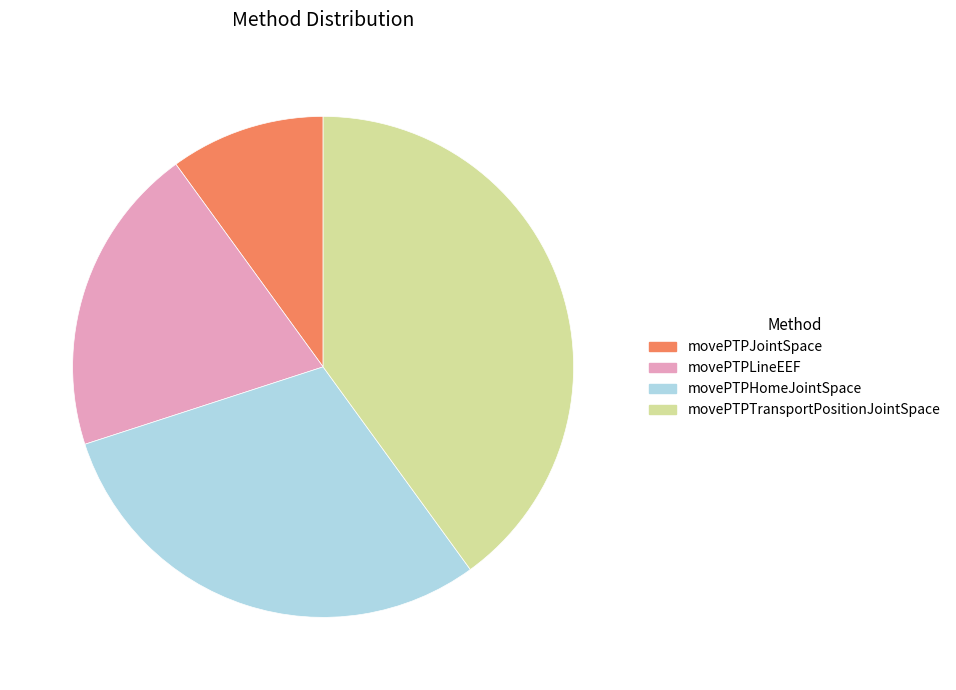

Rank the categories by value from highest to lowest.

movePTPTransportPositionJointSpace, movePTPHomeJointSpace, movePTPLineEEF, movePTPJointSpace